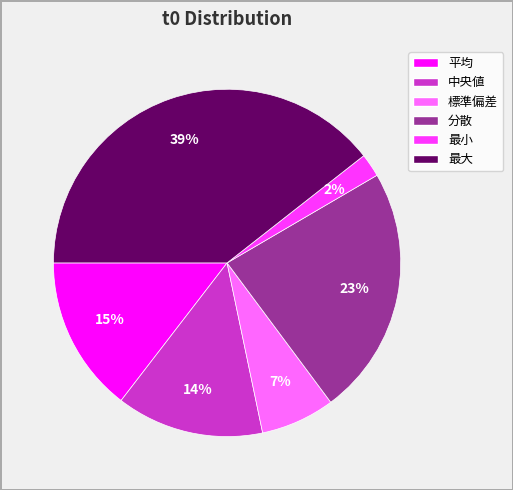

How many segments does this pie chart have?

6